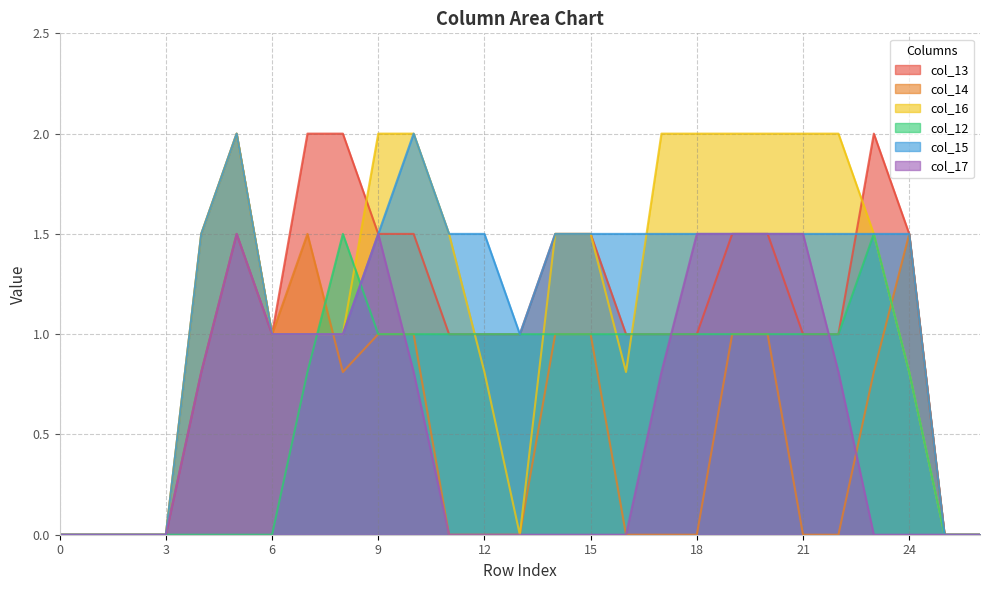

Read the col_12 value at 11.

1.0